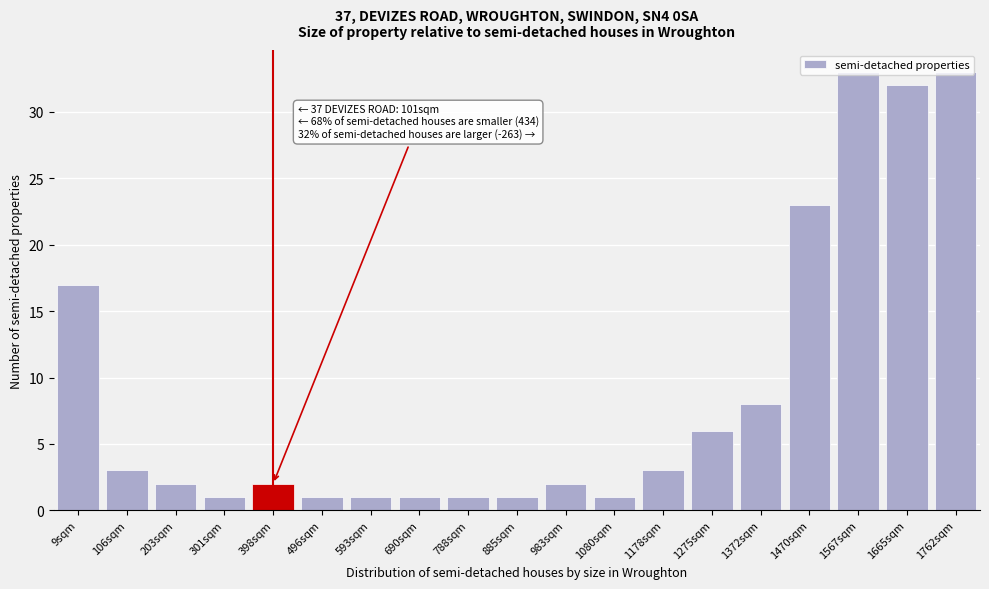

What is the maximum value shown in the chart?

33